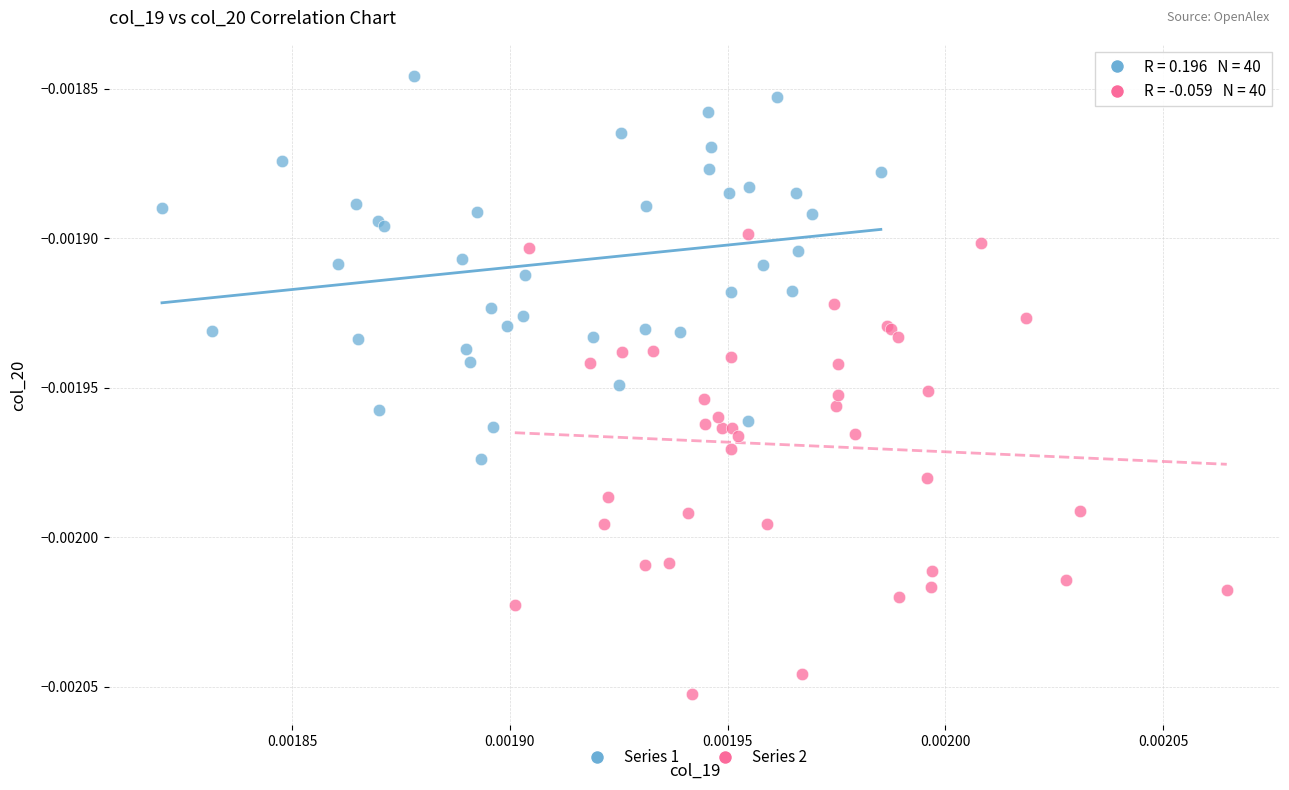

What are all the series names shown in the legend?

Series 1, Series 2